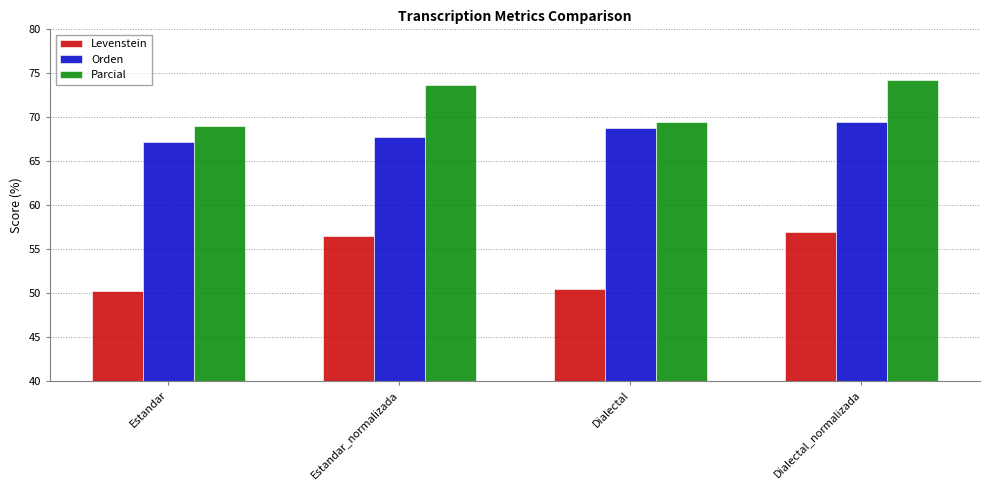

At which category is the sum across all series the highest?

Dialectal_normalizada